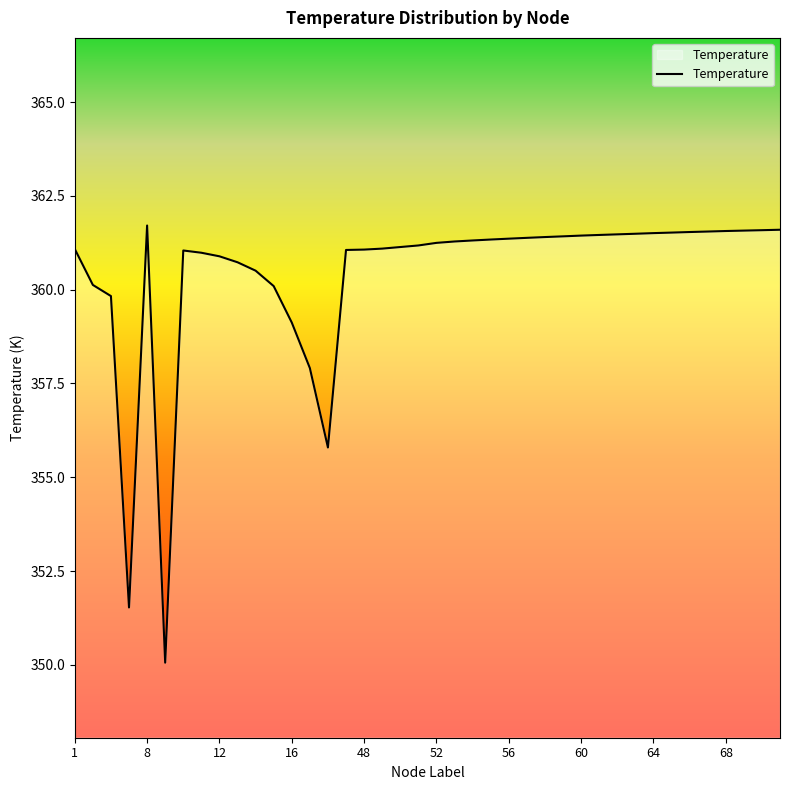

What is the maximum value shown in the chart?

361.7